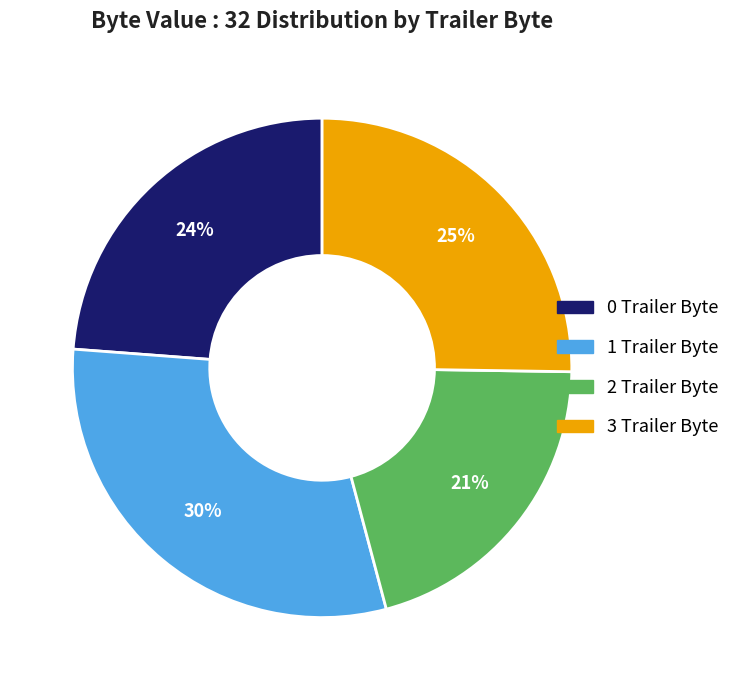

To the nearest percent, what portion does 1 Trailer Byte represent?

30%